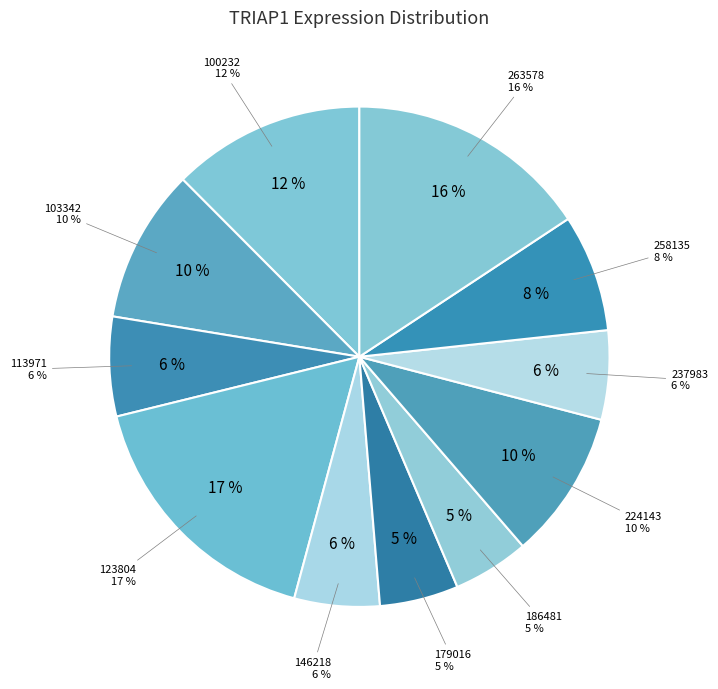

The 100232 slice represents 12% of the pie. True or false?

True